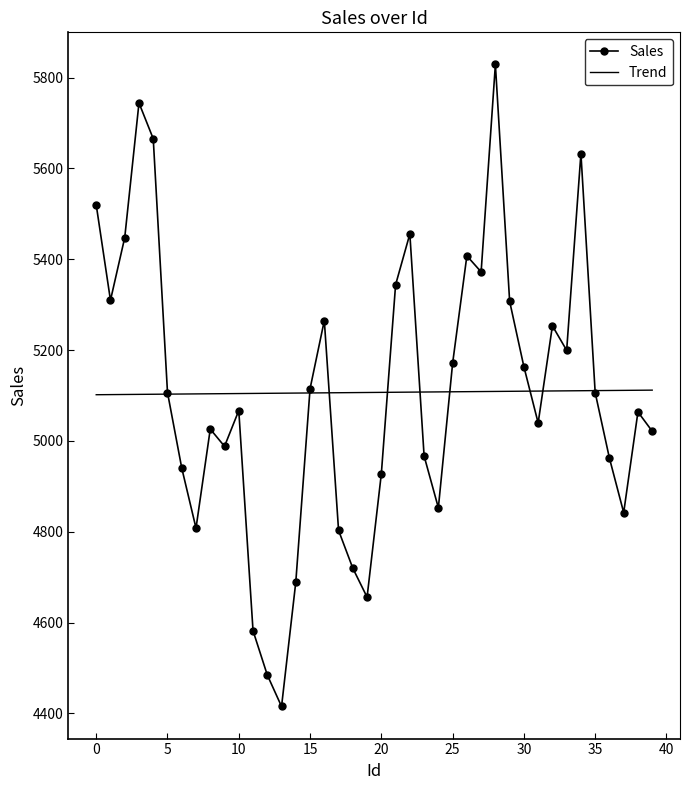

What is the lowest value of the Sales series?

4415.3